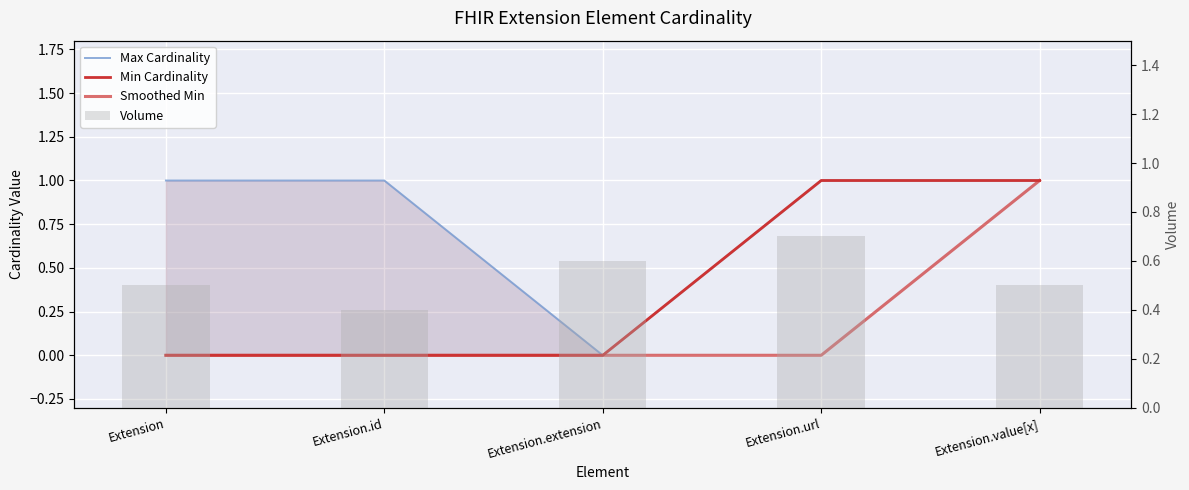

What position from the left is Extension.id?

2